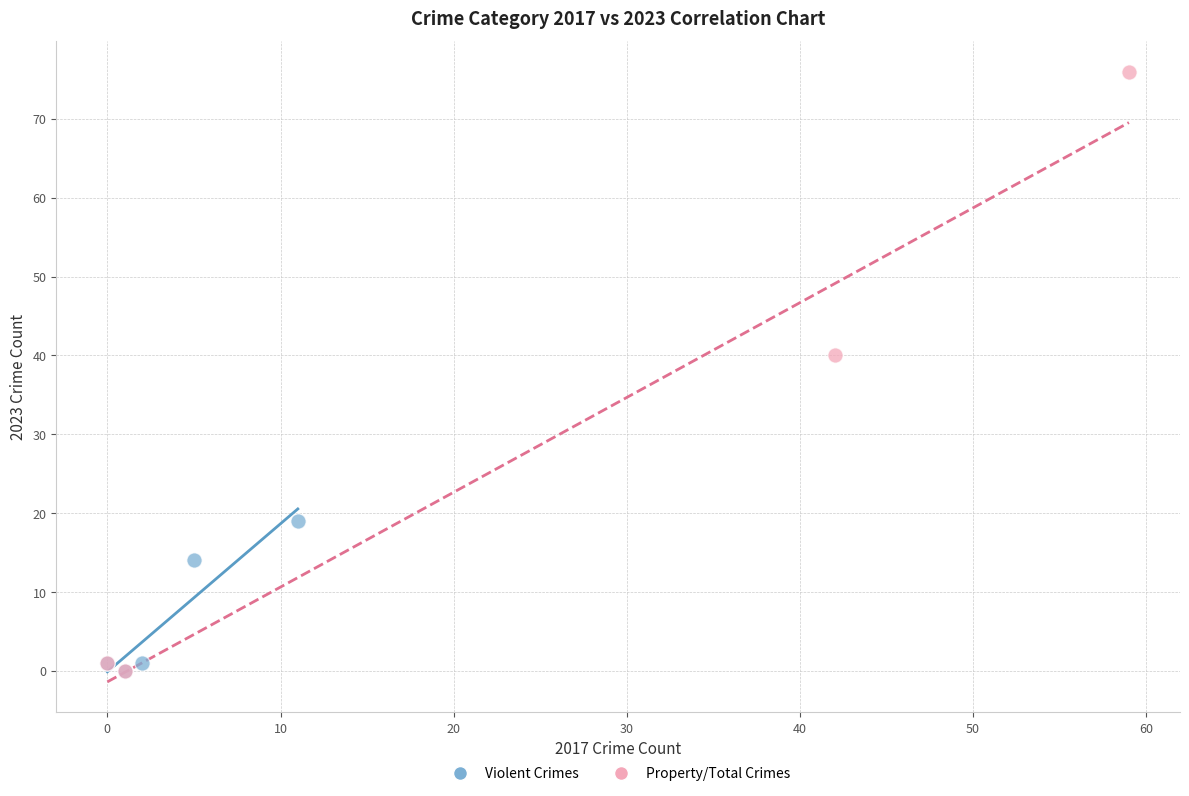

What are all the series names shown in the legend?

Violent Crimes, Property/Total Crimes